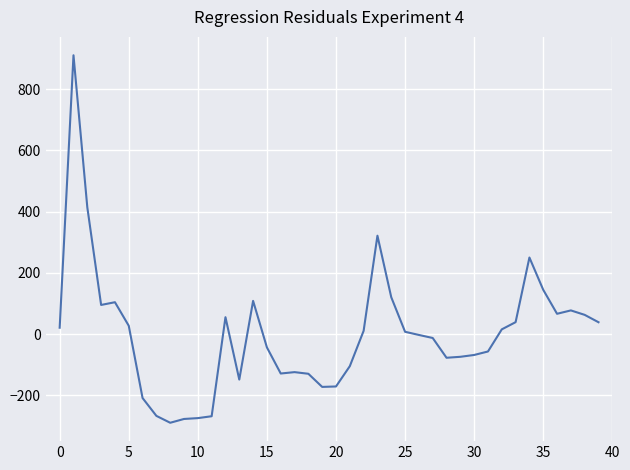

What is the maximum value shown in the chart?

910.7